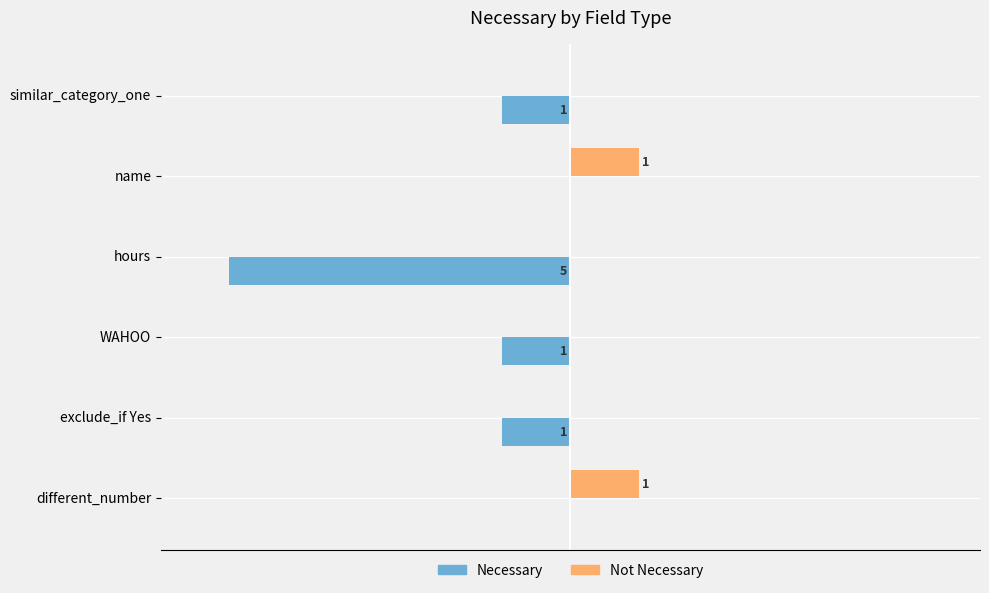

What are all the series names shown in the legend?

Necessary, Not Necessary